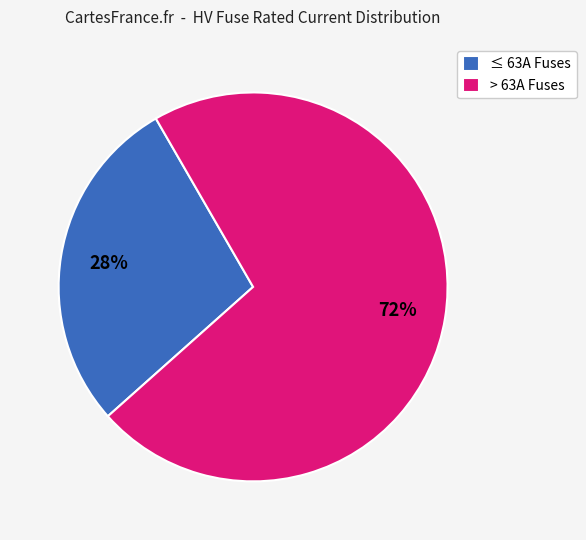

What is the smallest slice in the pie chart?

≤ 63A Fuses